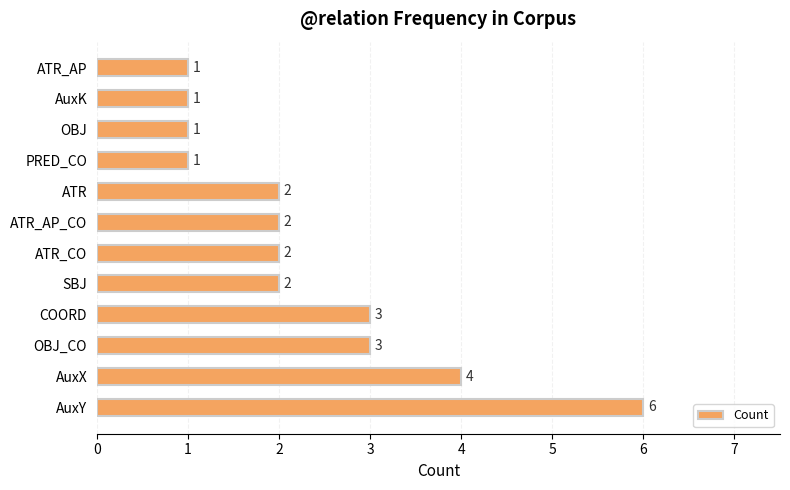

What is the difference between the second highest and second lowest values?

3